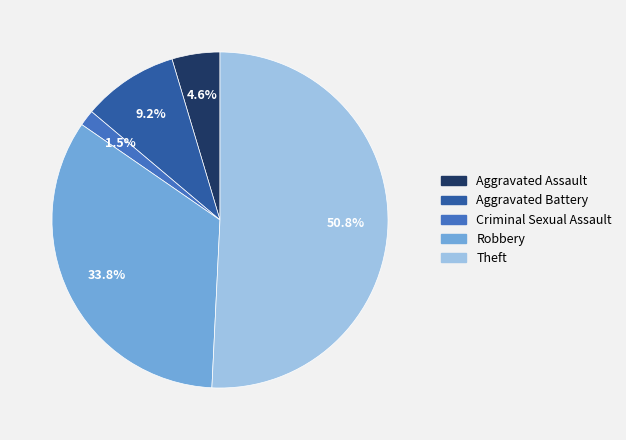

How many slices are in this pie chart?

5